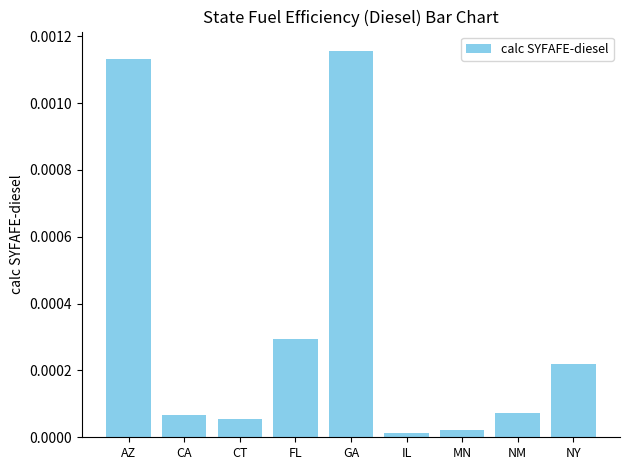

Which label corresponds to the largest value in the chart?

GA